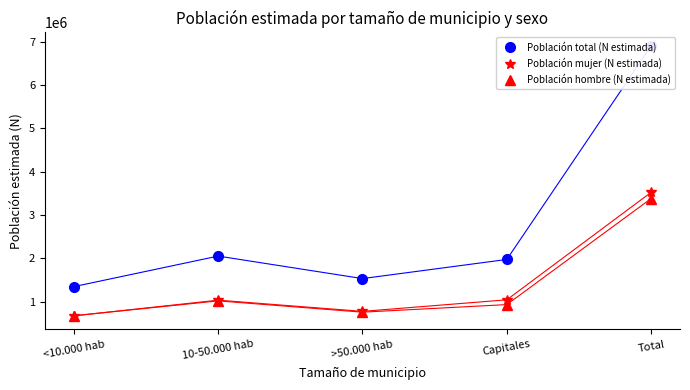

Which has a higher value, Capitales or 10-50.000 hab?

10-50.000 hab